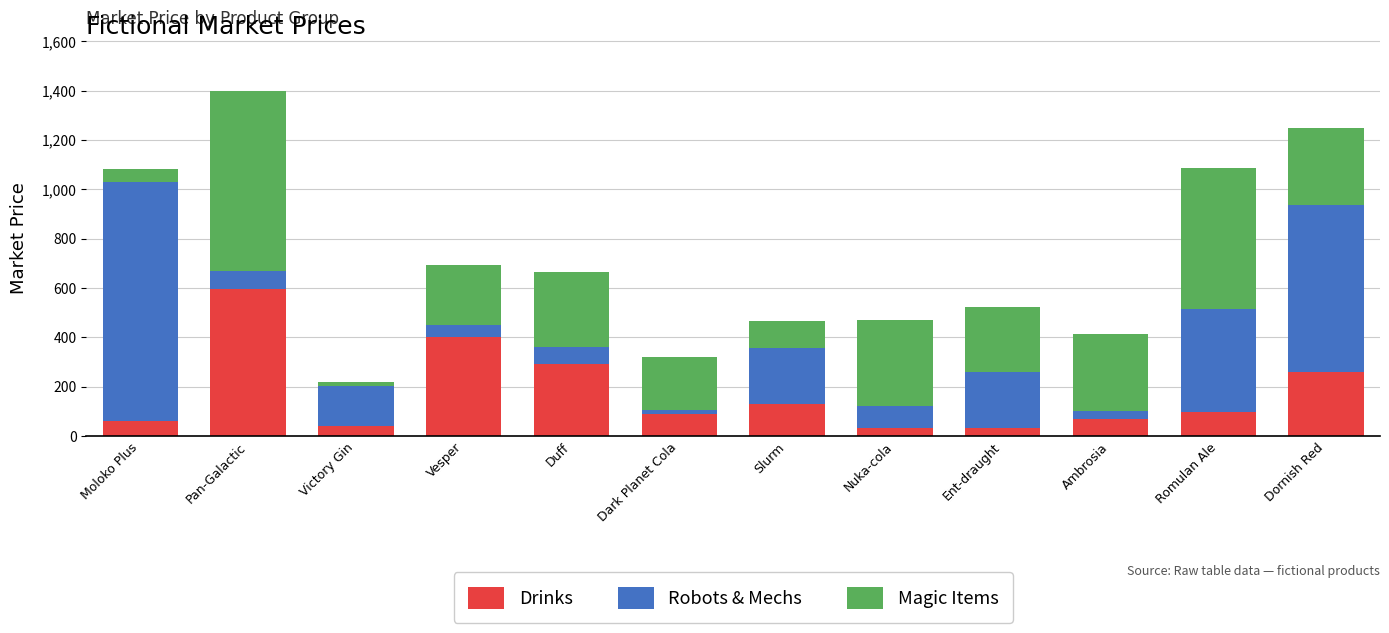

True or false: Drinks has a value of 260.4 at Dornish Red.

True